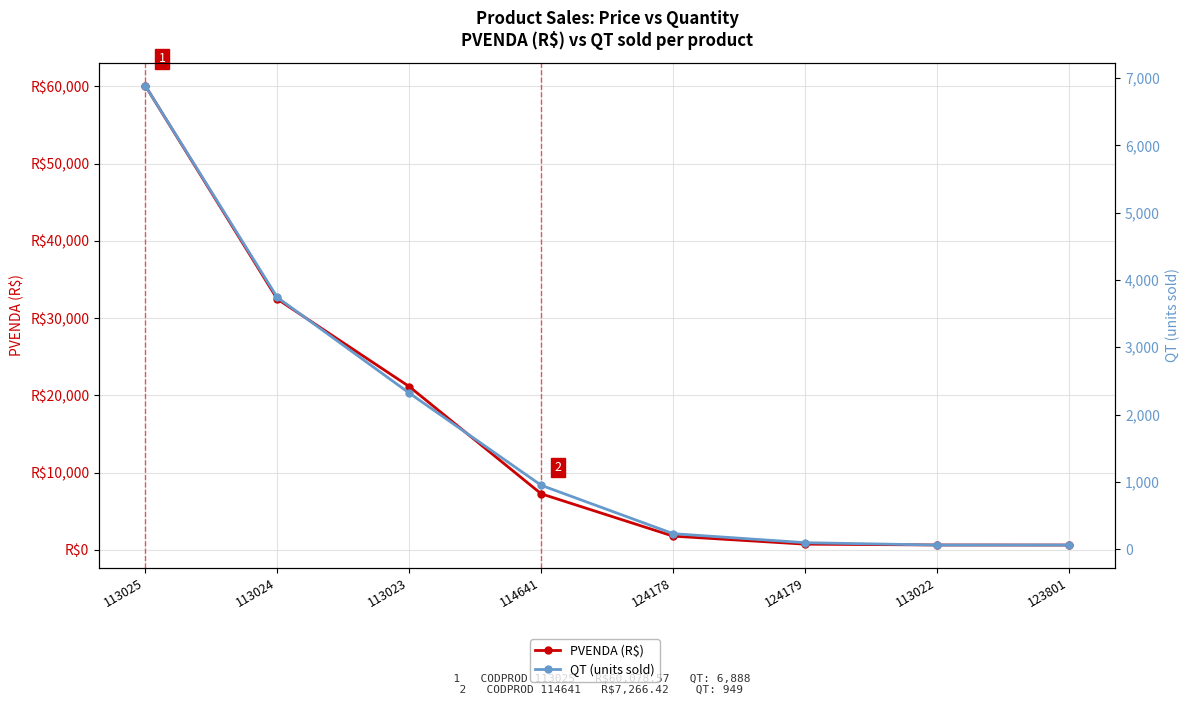

Is it true that PVENDA (R$) equals 955.7 at 113022?

False